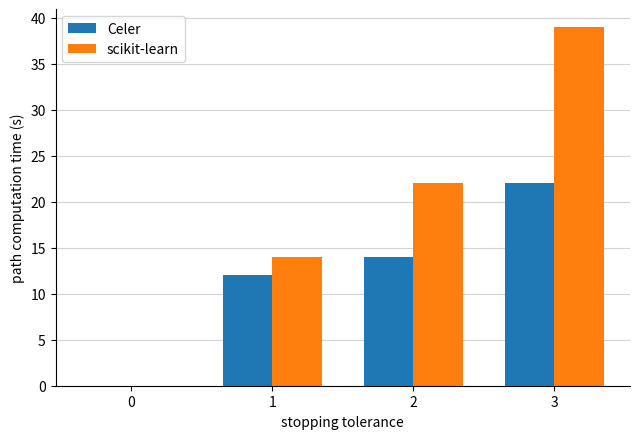

Where is scikit-learn nearest to the value 19?

2